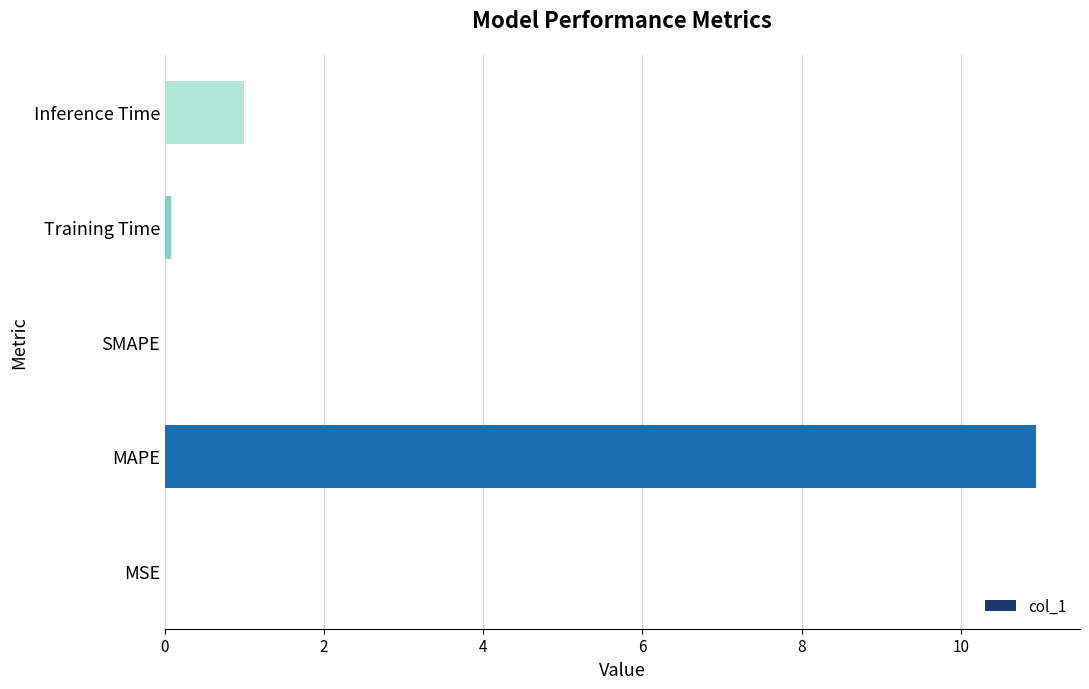

What is the sum of the values at SMAPE and Inference Time?

1.0